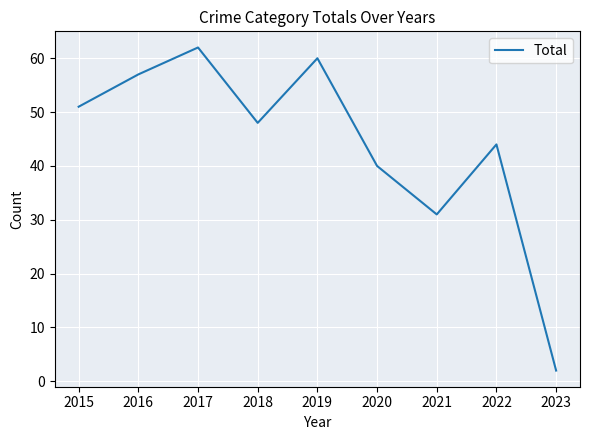

How many interior local valleys (lower than both neighbors) does the data have?

2